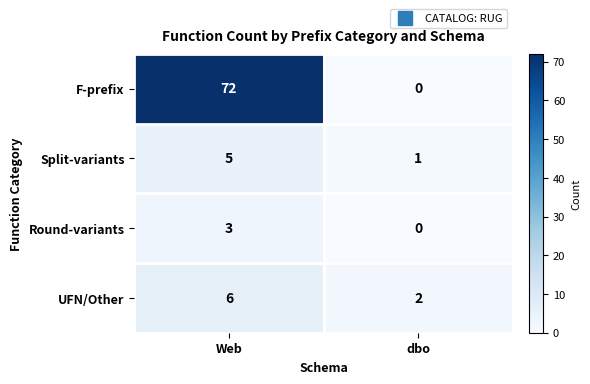

True or false: UFN/Other has a value of 6 at Web.

True